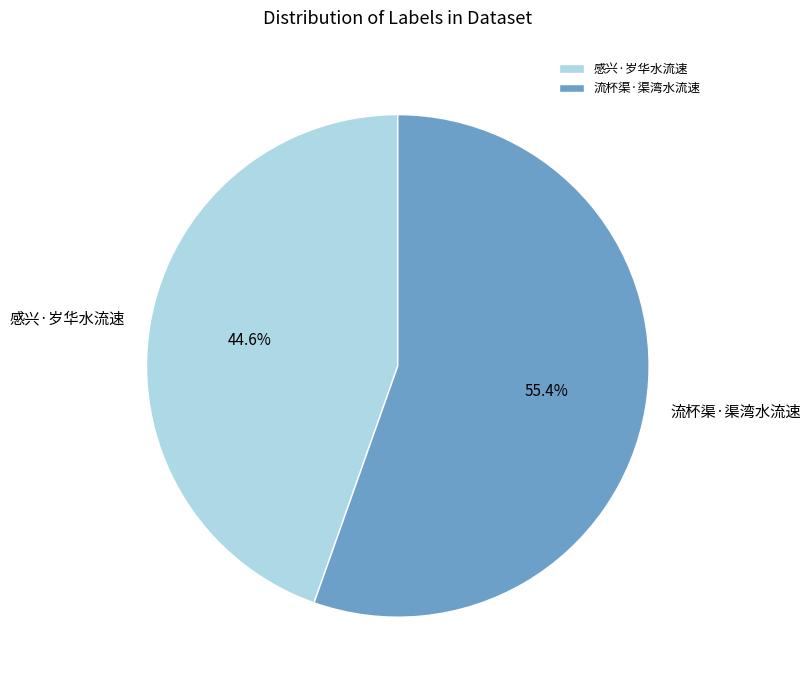

Is it true that 流杯渠·渠湾水流速 is 69% of the pie?

False